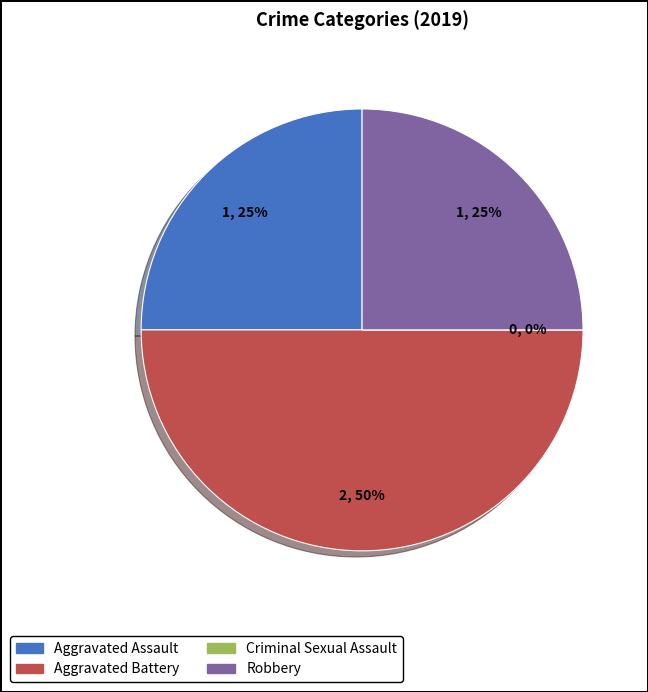

What is the change in value from Aggravated Assault to Aggravated Battery?

+1